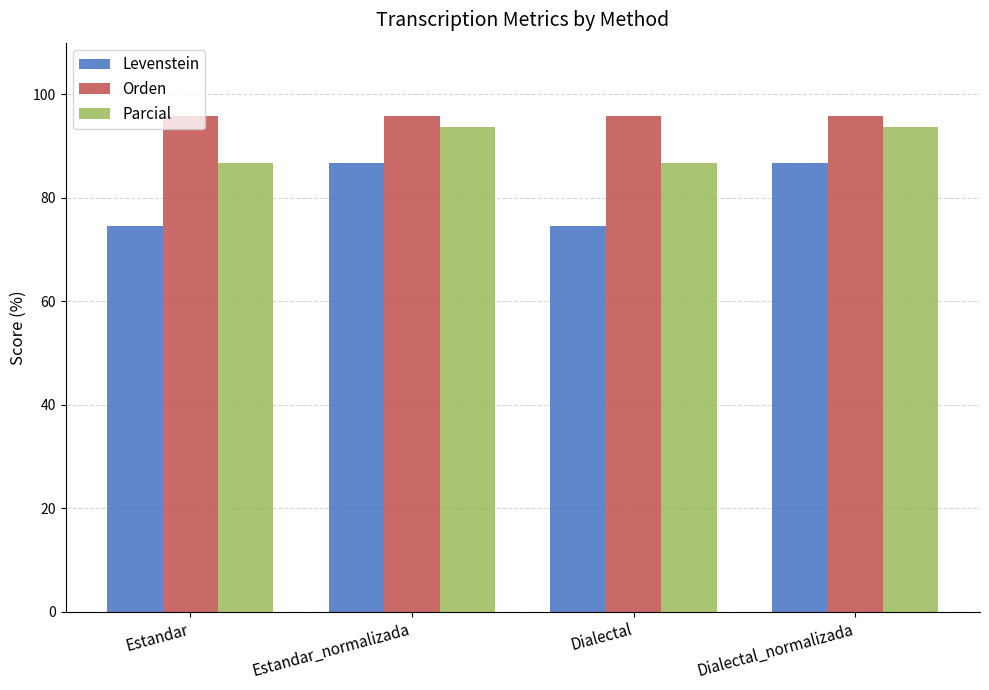

What is the lowest value of the Parcial series?

86.8